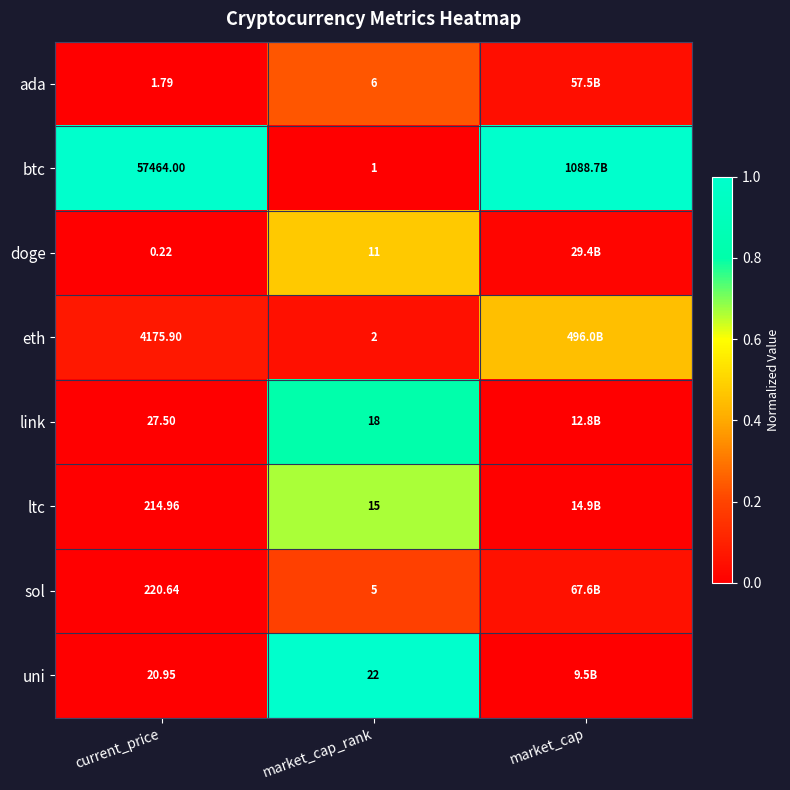

Which series changed the most between current_price and market_cap_rank?

btc